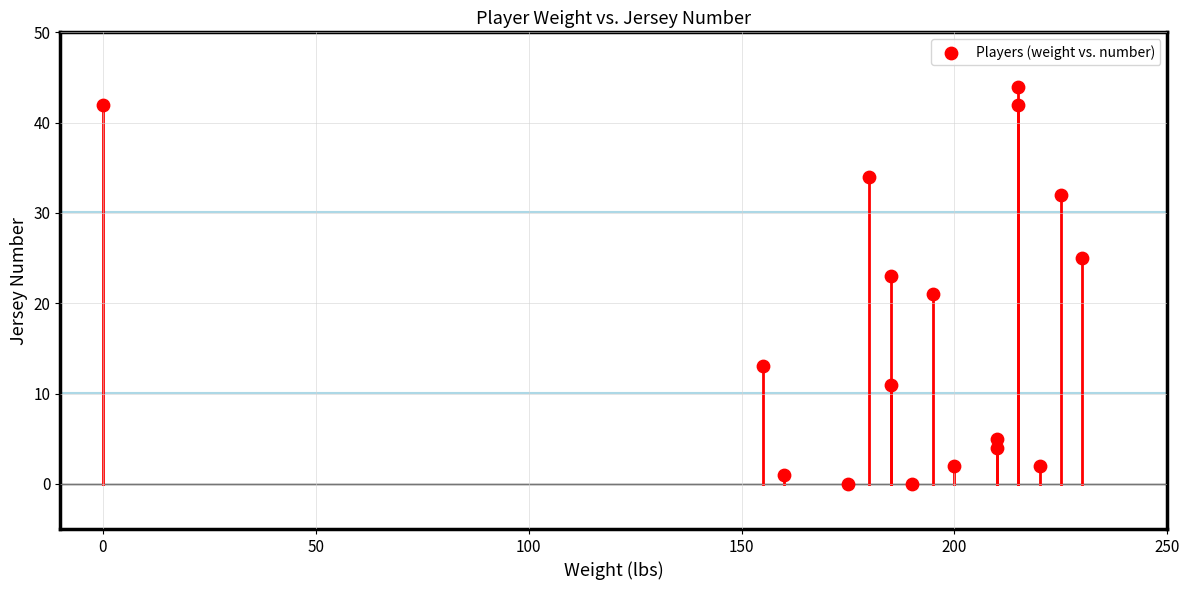

What is the range of X values (max minus min)?

230